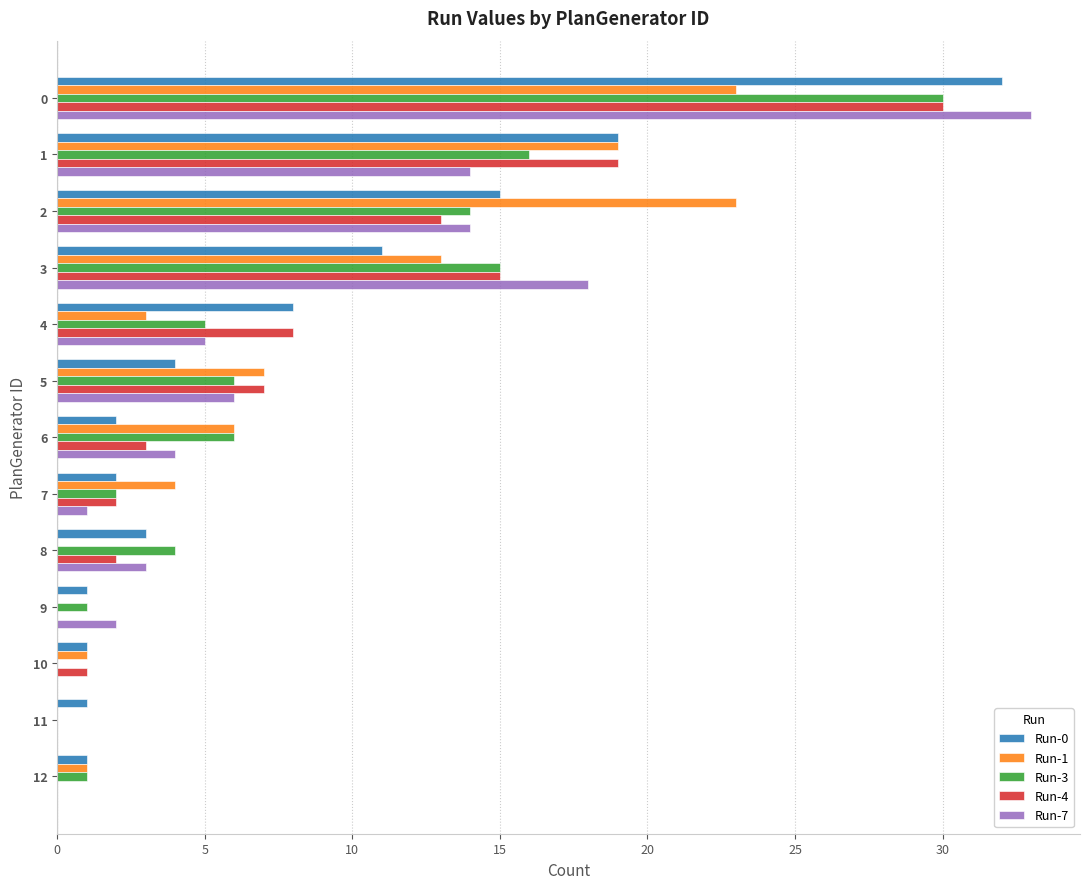

Is the value of Run-0 at 12 greater than the value of Run-4 at 1?

No